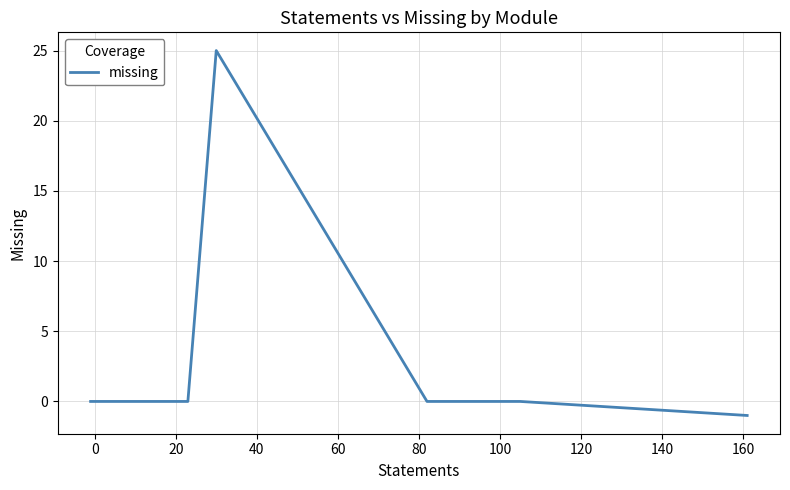

What is the smallest value displayed?

-1